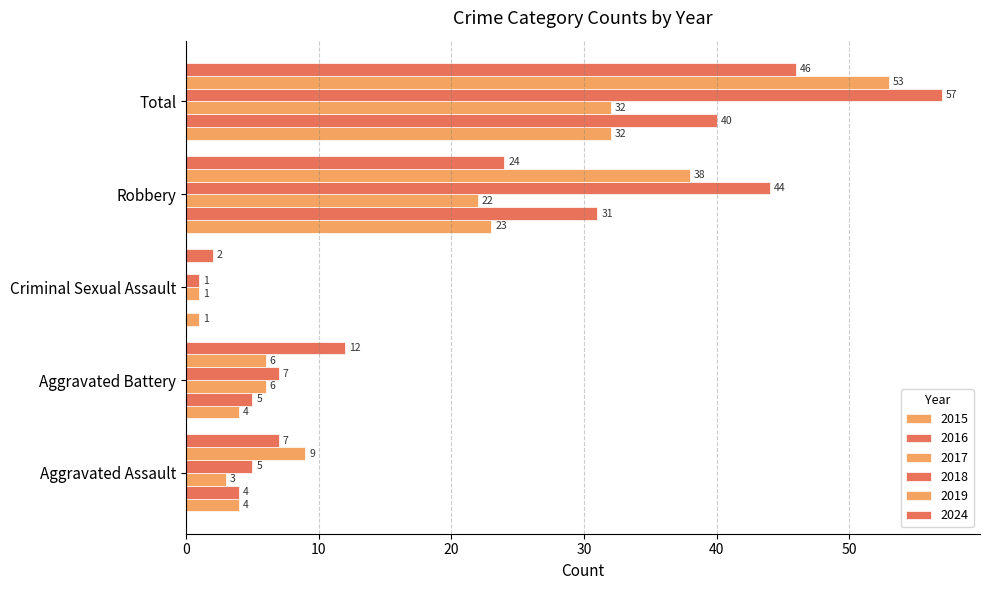

What is the sum of the 2017 values at Total and Aggravated Assault?

35